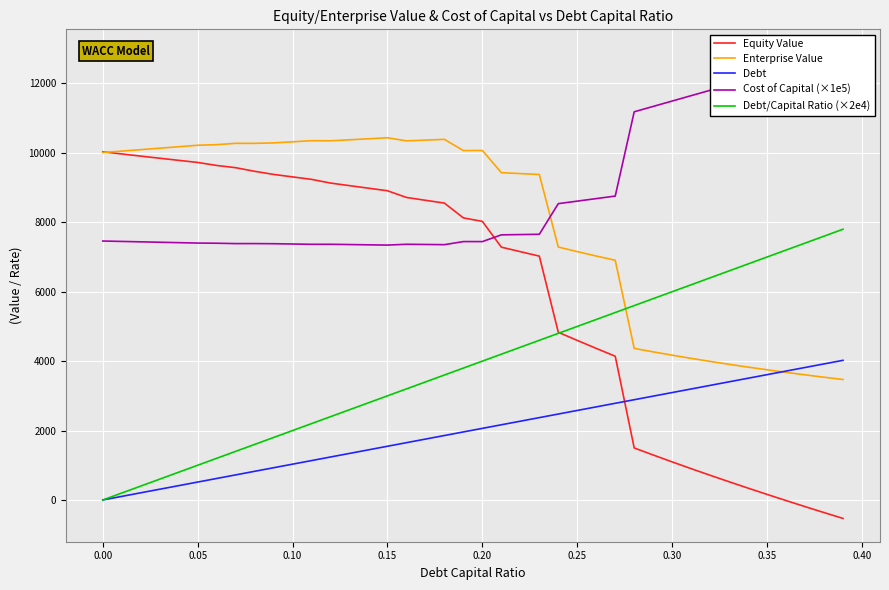

Read the Enterprise Value value at 0.10.

10319.3